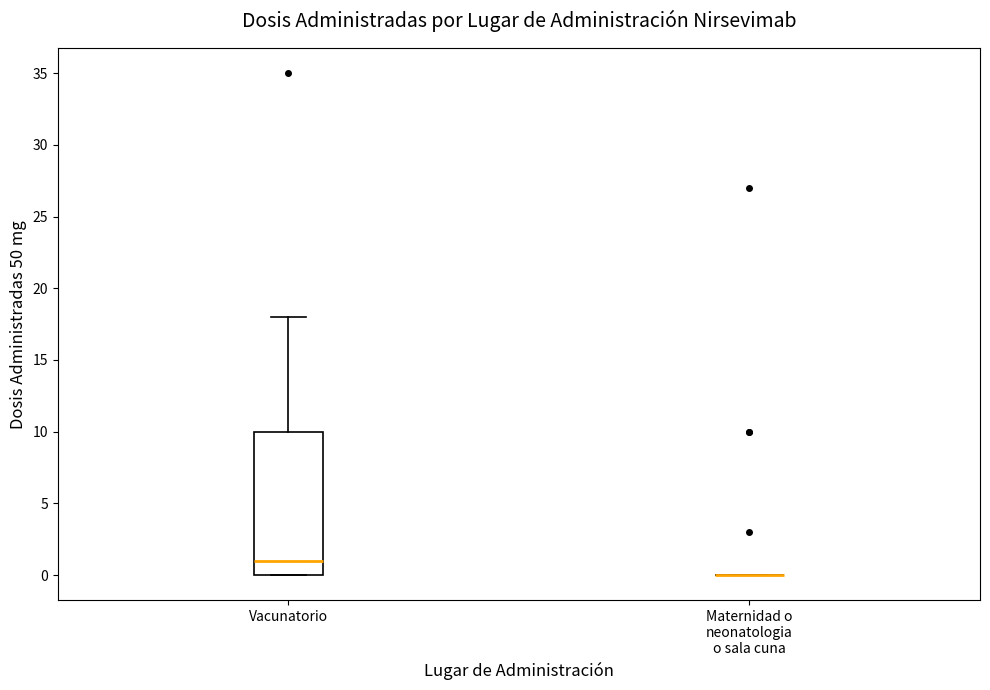

Reading left to right, read every box against the y-axis: the position of its median line, the range the box covers, and the ends of its whiskers. The values are not printed on the chart, so give them approximately, as read against the axis.

Vacunatorio: median 1, box 0 to 10, whiskers 0 to 18
Maternidad o neonatologia o sala cuna: box collapsed to a line at 0, whiskers 0 to 0